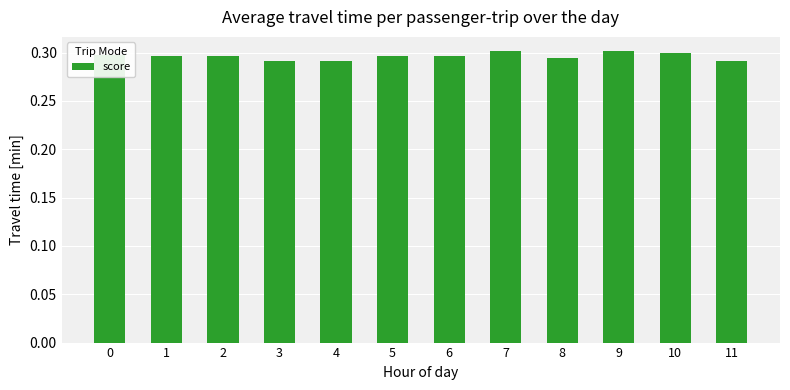

What is the sum of all values?

3.6